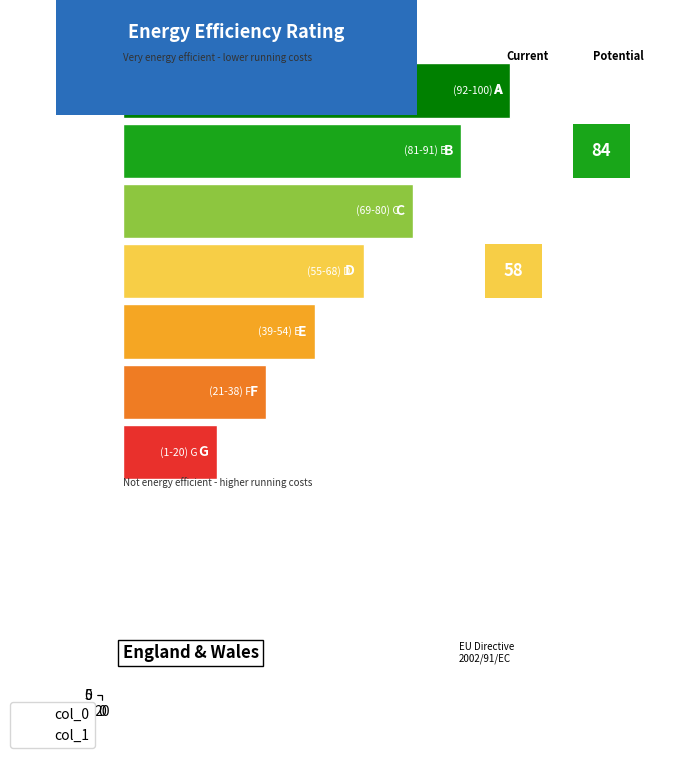

The value of col_1 at 6 is 4. True or false?

False